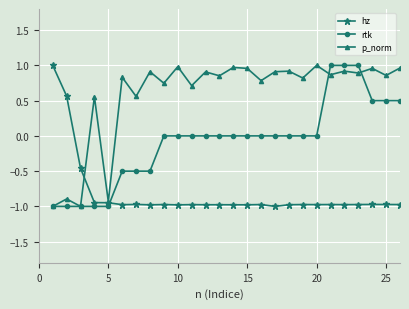

Does the chart have visible grid lines?

Yes